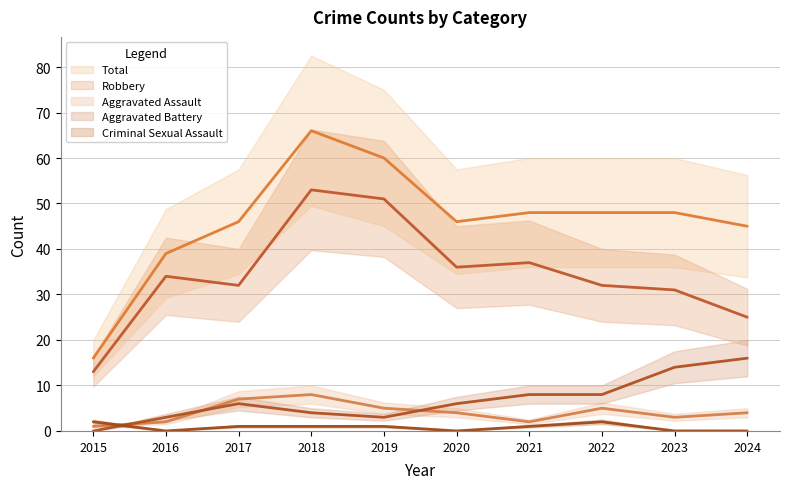

Which has a higher value, 2017 or 2015?

2017